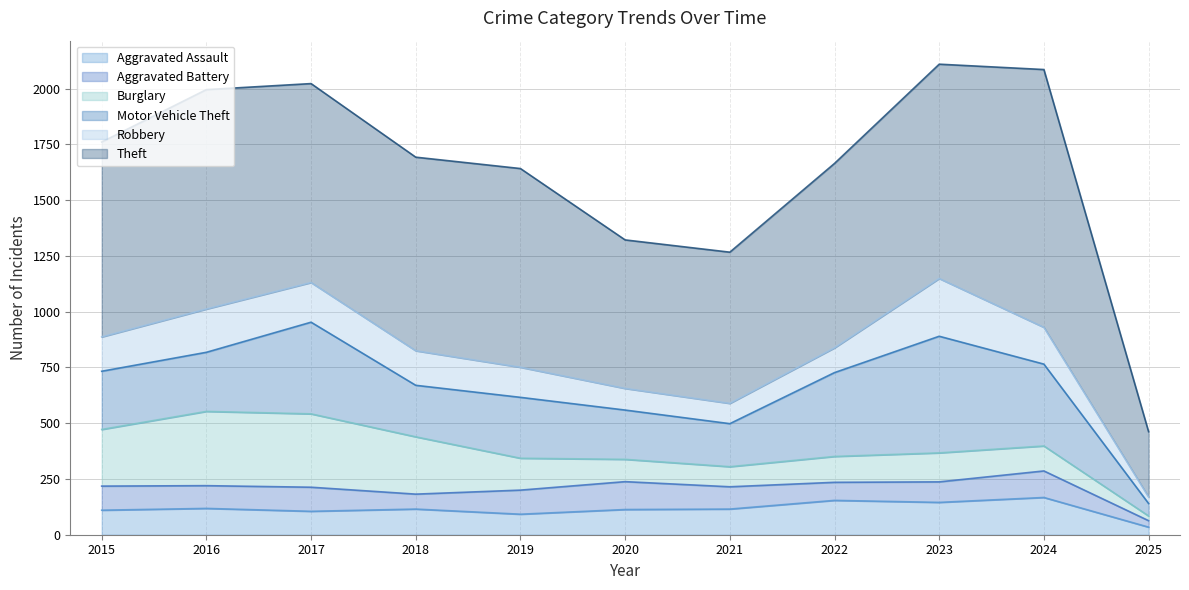

At how many categories does at least one series exceed 586?

10